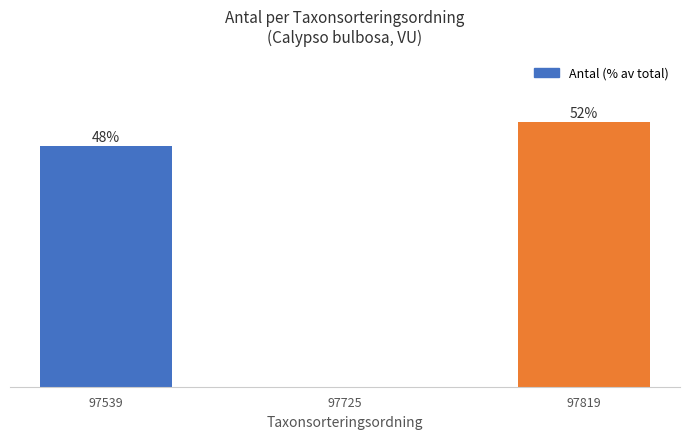

Which has a higher value, 97819 or 97725?

97819